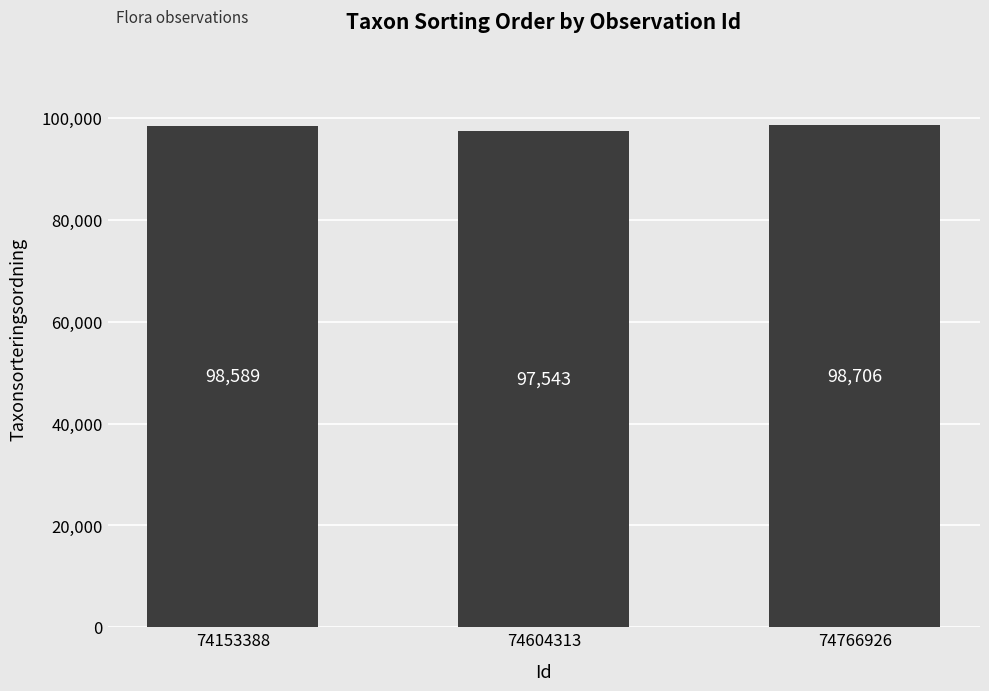

The chart shows a value of 98589 at 74153388. True or false?

True